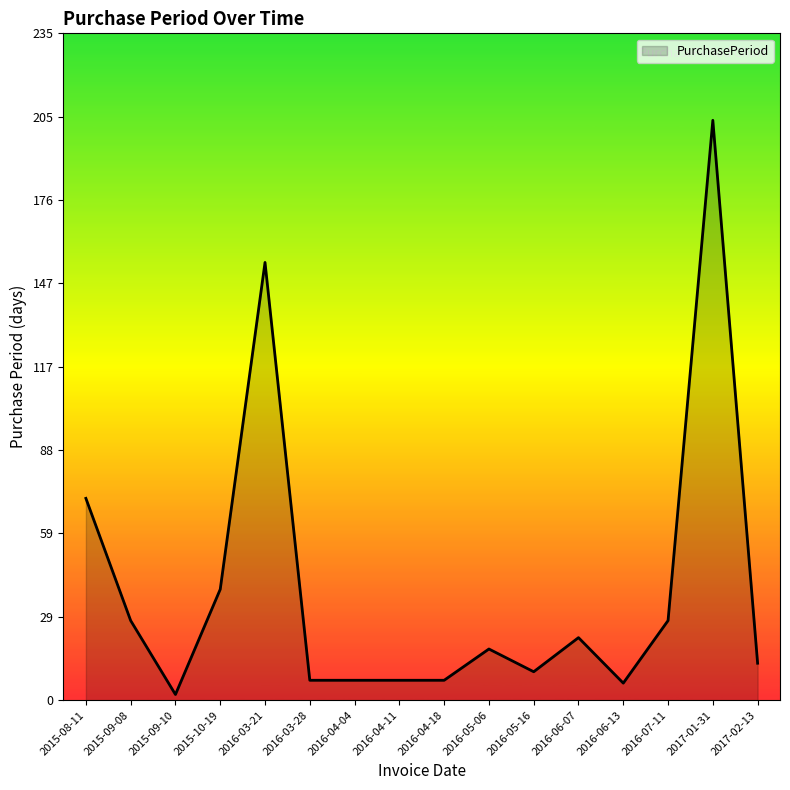

True or false: the data shows 6 at 2016-06-13.

True